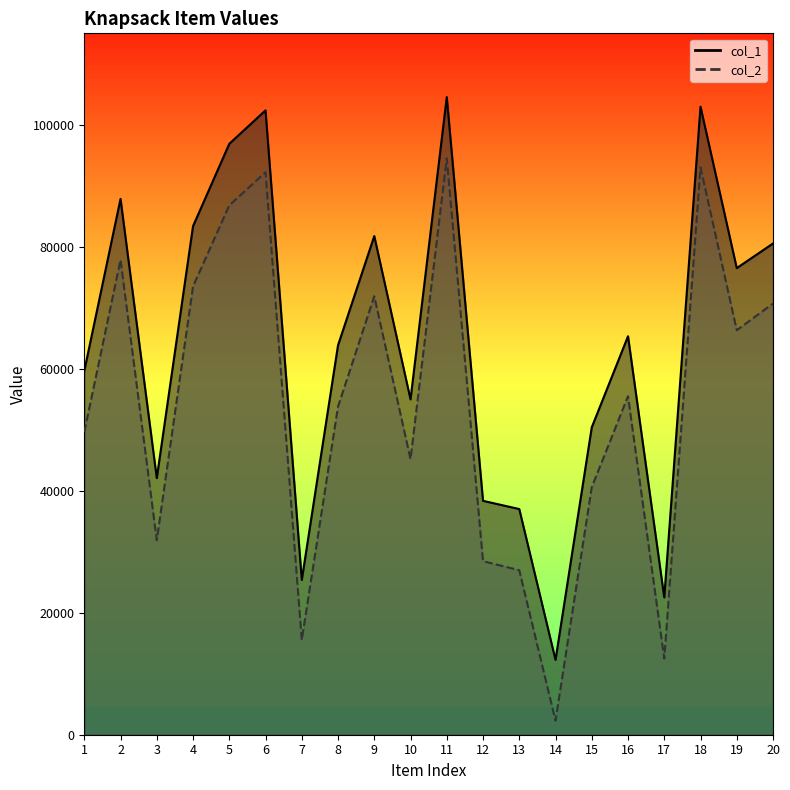

Which category has the lowest value in the col_1 series?

14